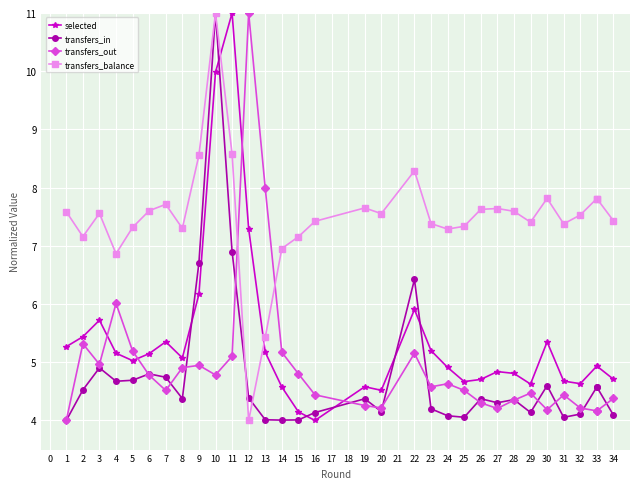

Does the chart display data point markers on the line(s)?

Yes